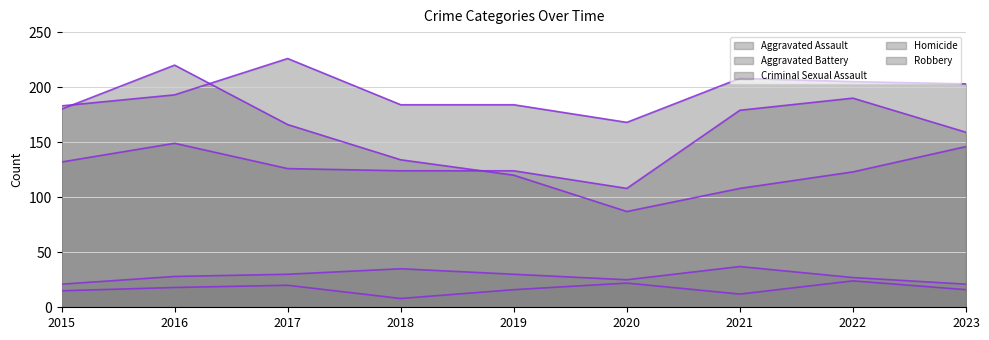

What are all the series names shown in the legend?

Aggravated Assault (line), Aggravated Battery (line), Criminal Sexual Assault (line), Homicide (line), Robbery (line)